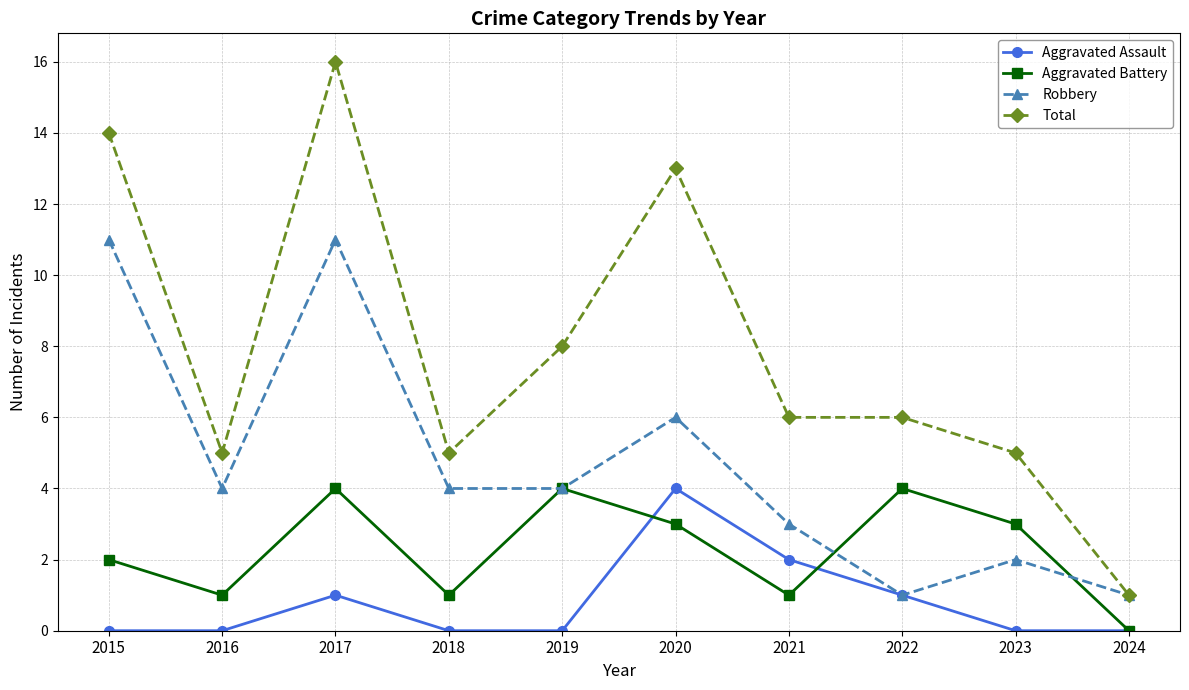

What are all the series names shown in the legend?

Aggravated Assault, Aggravated Battery, Robbery, Total